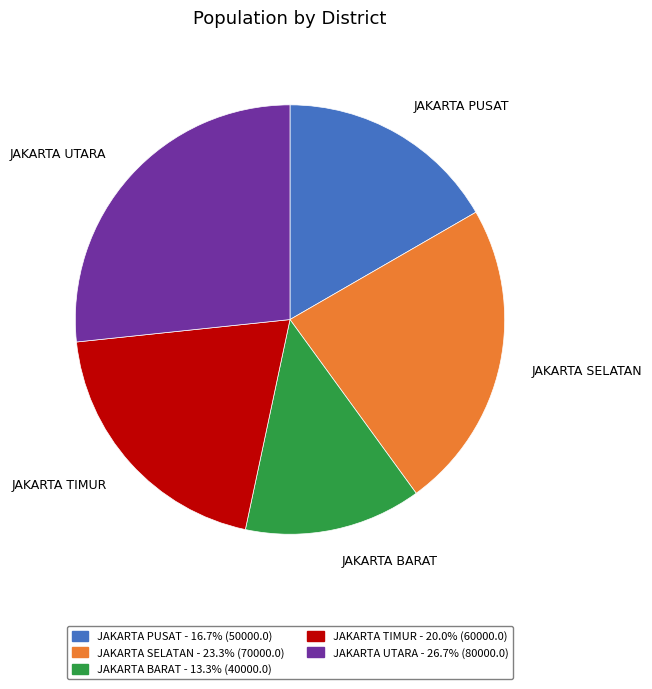

Is there a majority slice in this chart?

No